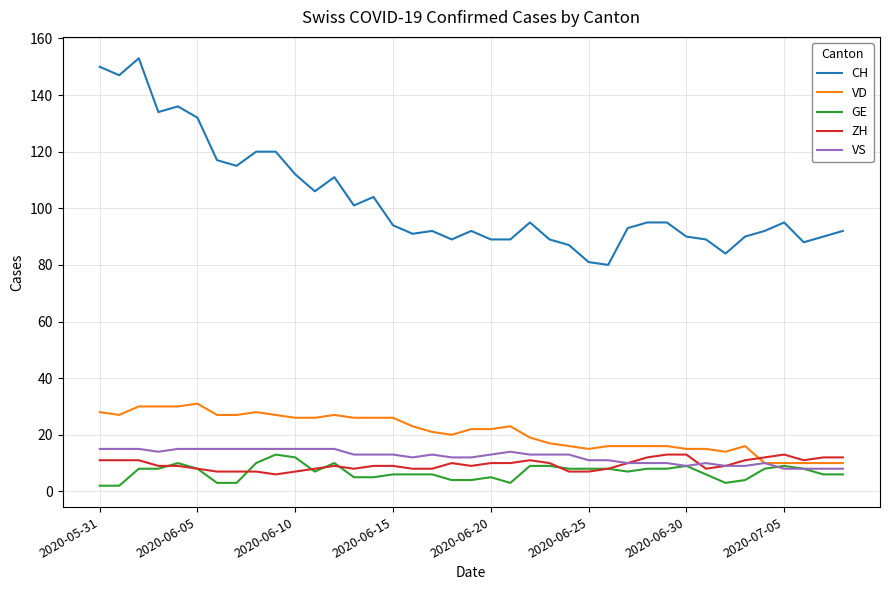

What is the minimum value shown in the chart?

2